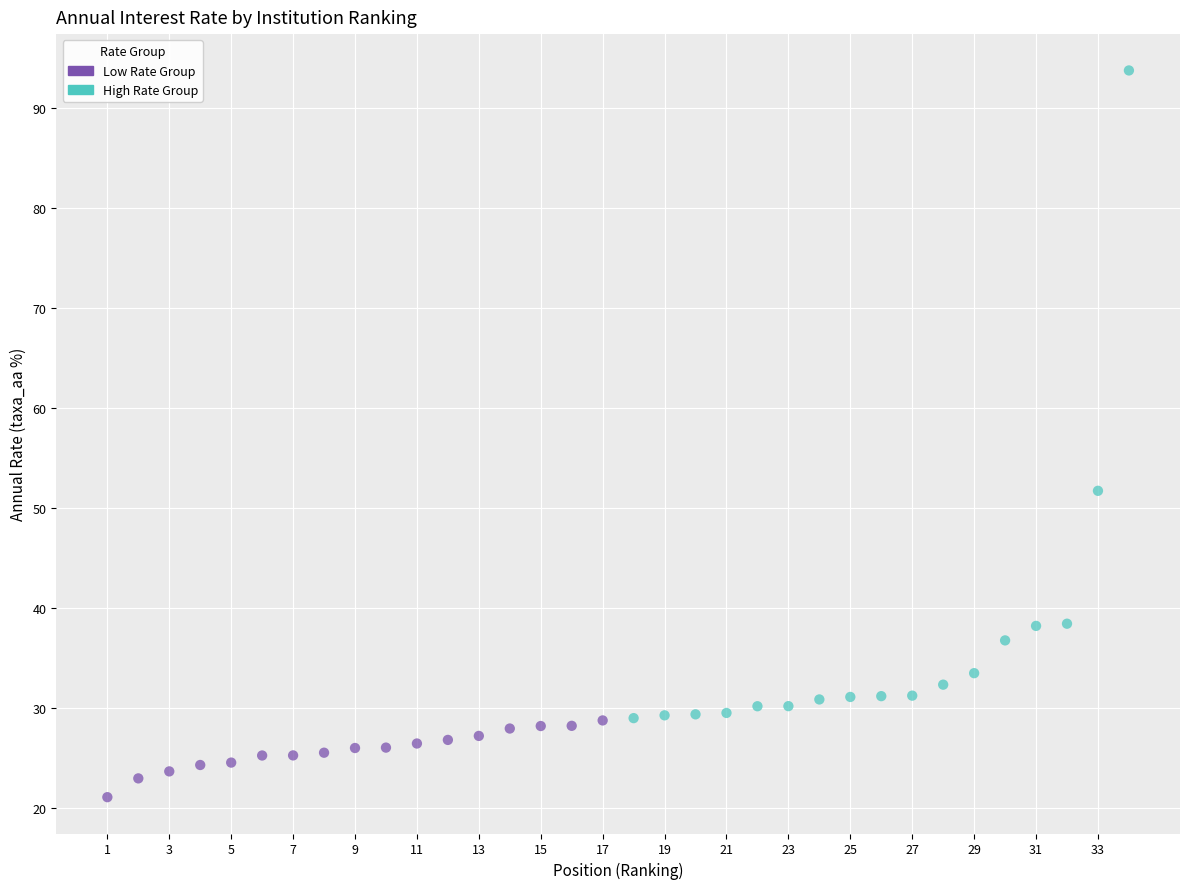

Which series reaches the minimum Y coordinate?

Low Rate Group